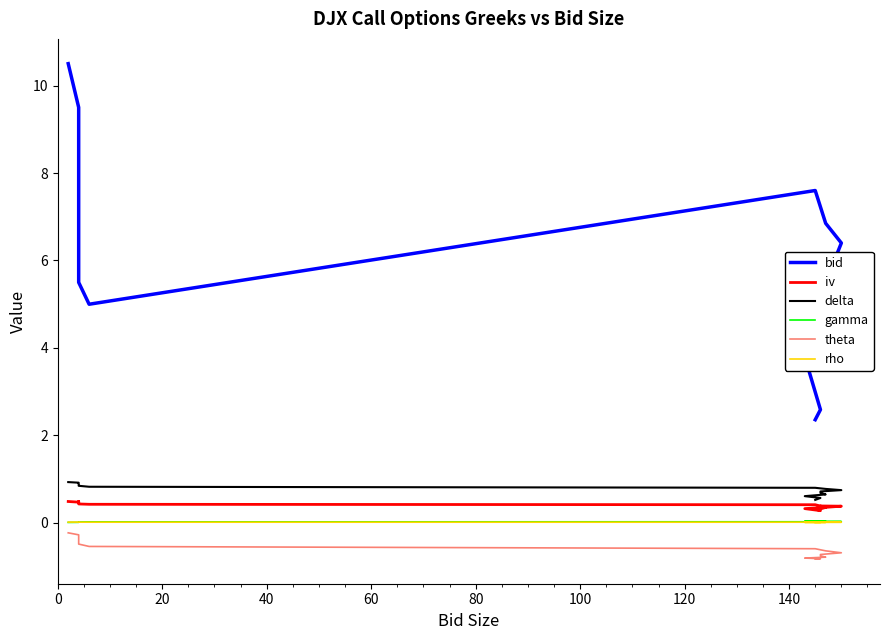

The rho series shows 0.0 at 12. True or false?

False